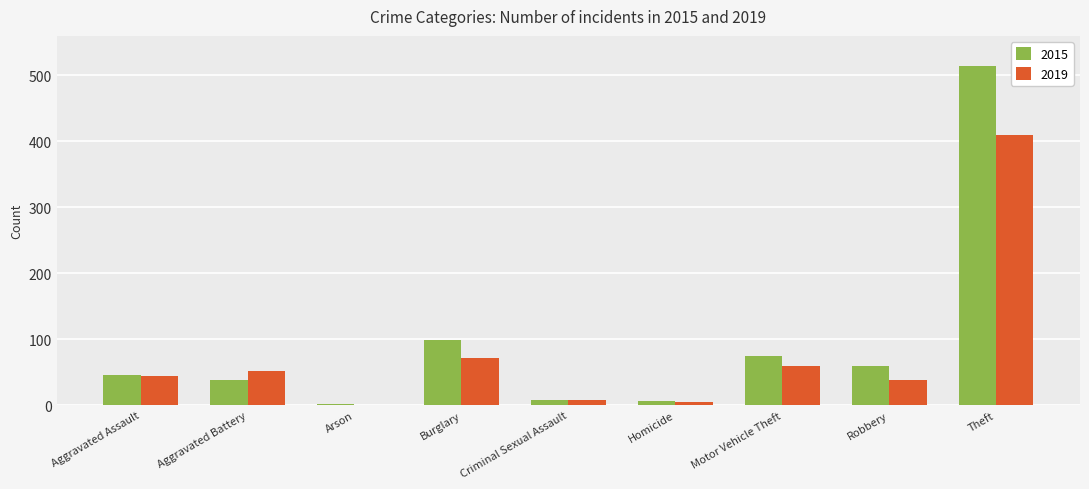

What is the approximate value of 2015 at Motor Vehicle Theft?

75